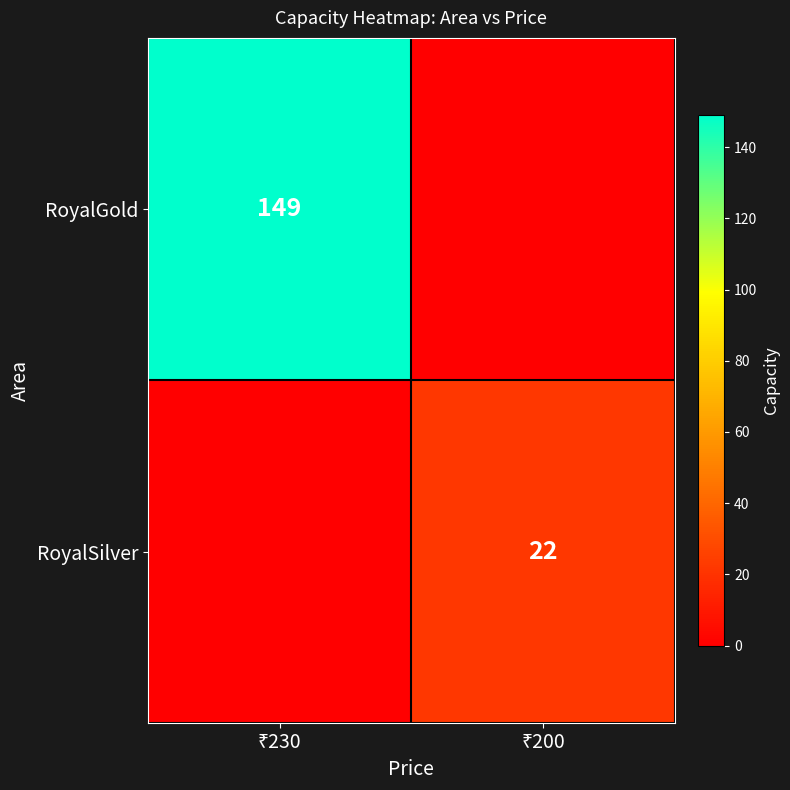

Rank the series by their average value, from highest to lowest.

RoyalGold, RoyalSilver